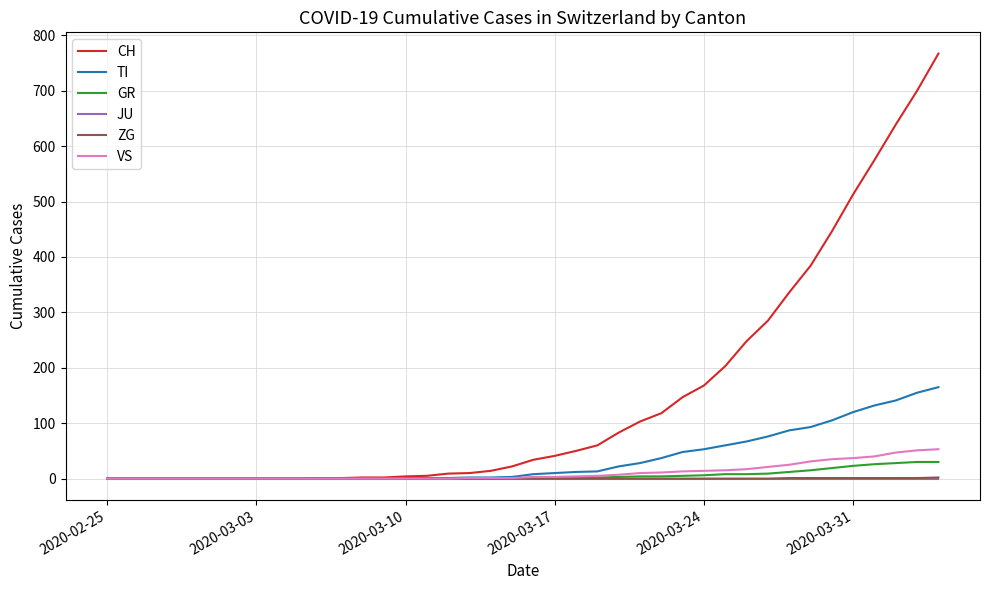

Which series has the largest total across all categories?

CH